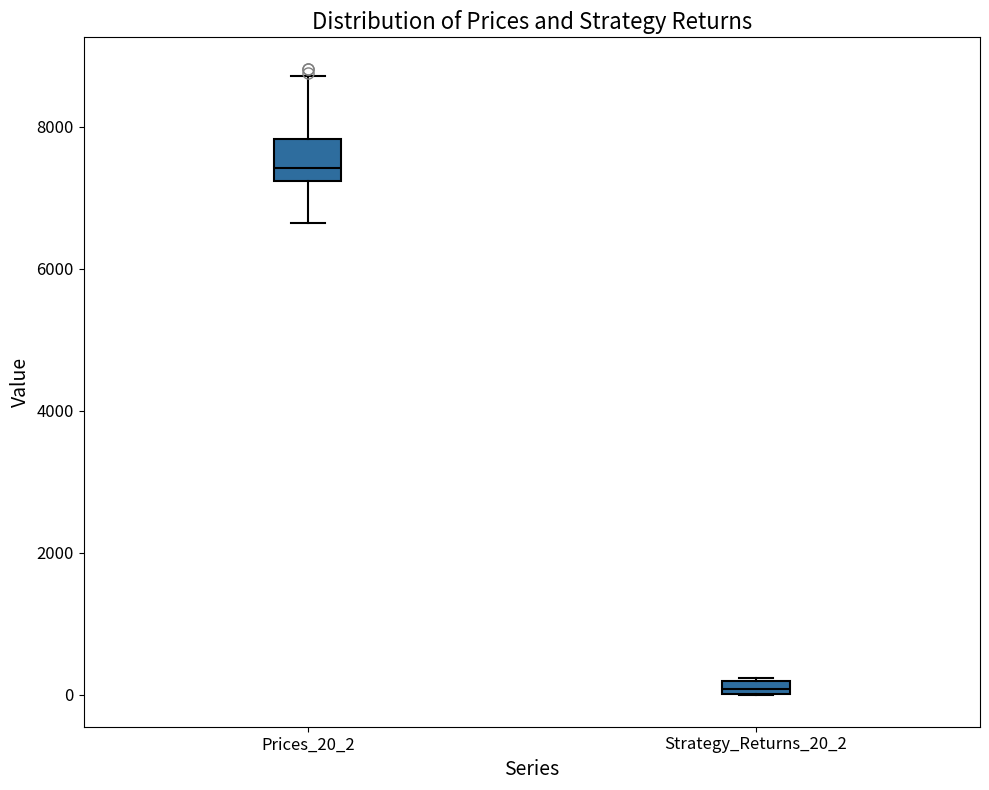

Where is the lower edge of the box for Prices_20_2 on the y-axis? The values are not printed on the chart, so give them approximately, as read against the axis.

7200